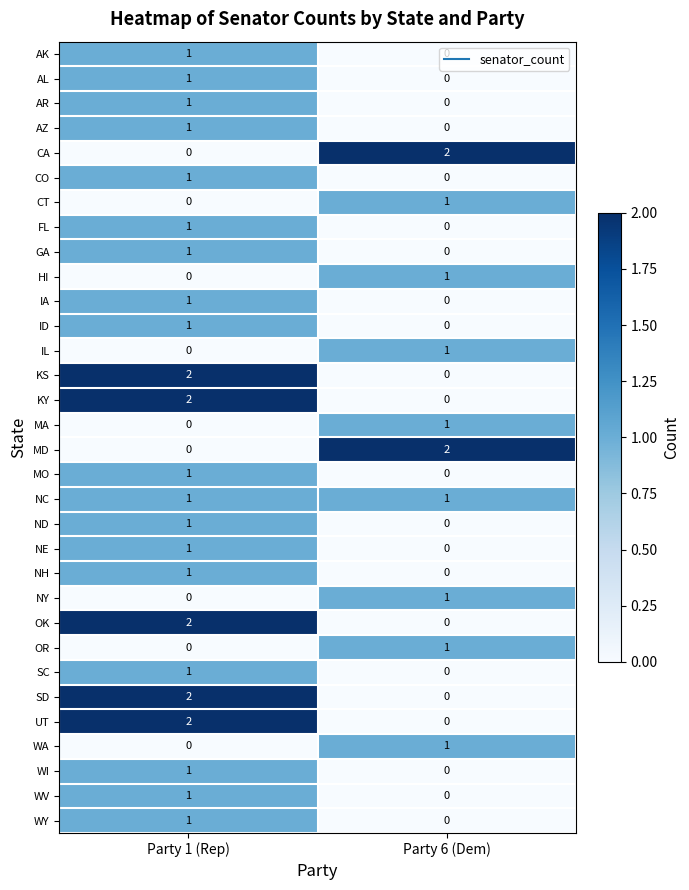

Which category has the lowest value in the WA series?

Party 1 (Rep)